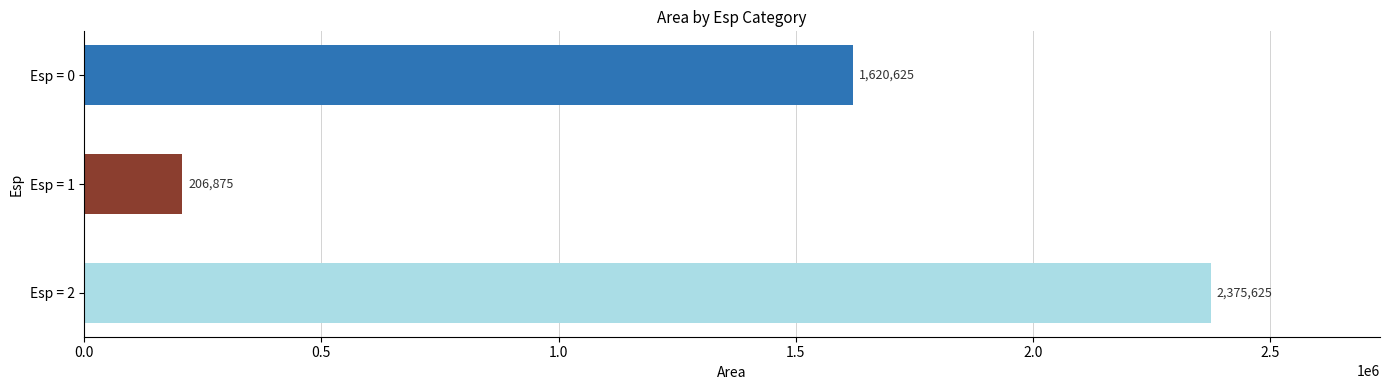

What is the smallest value displayed?

206875